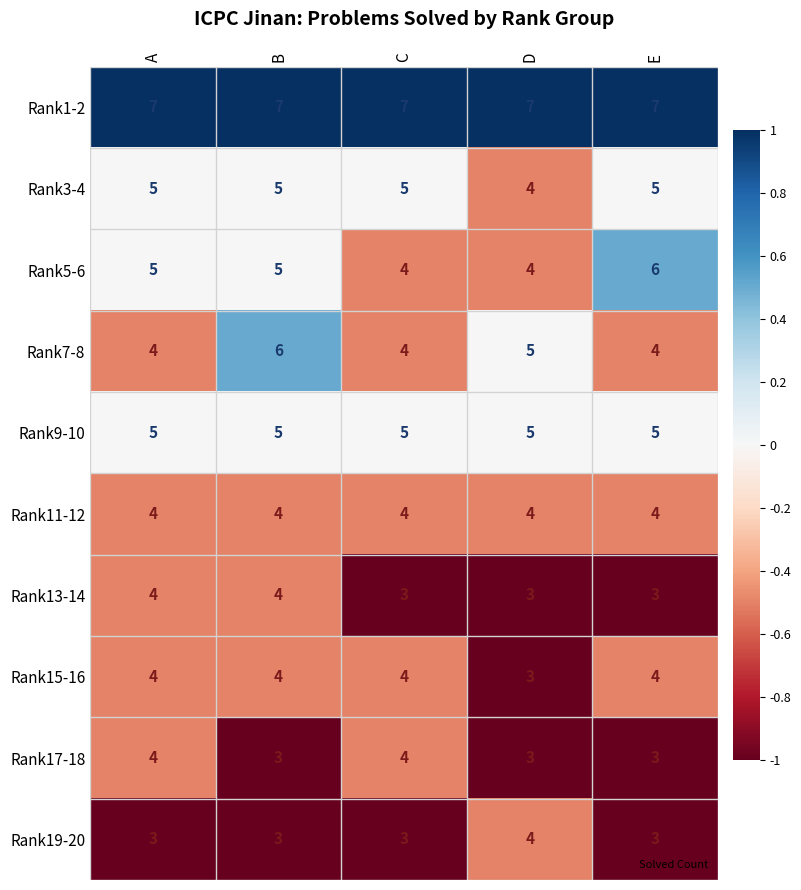

What is the spread (max minus min) of values at A?

4